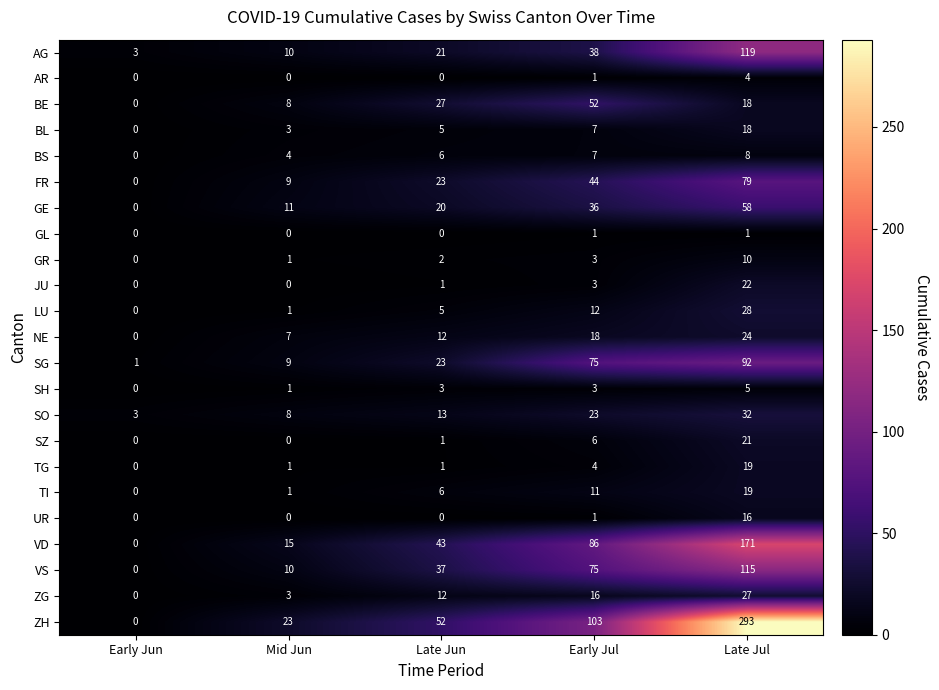

List the labels in order of BS value, smallest first.

Early Jun, Mid Jun, Late Jun, Early Jul, Late Jul